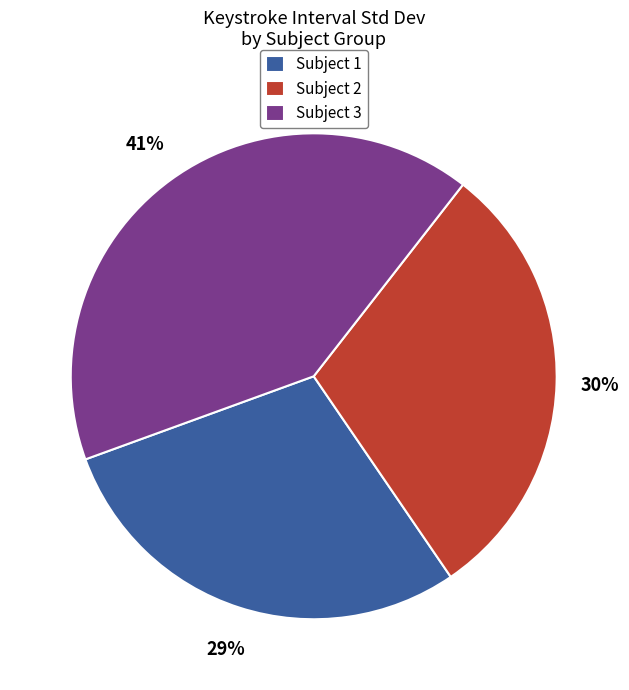

To the nearest percent, what portion does Subject 2 represent?

30%